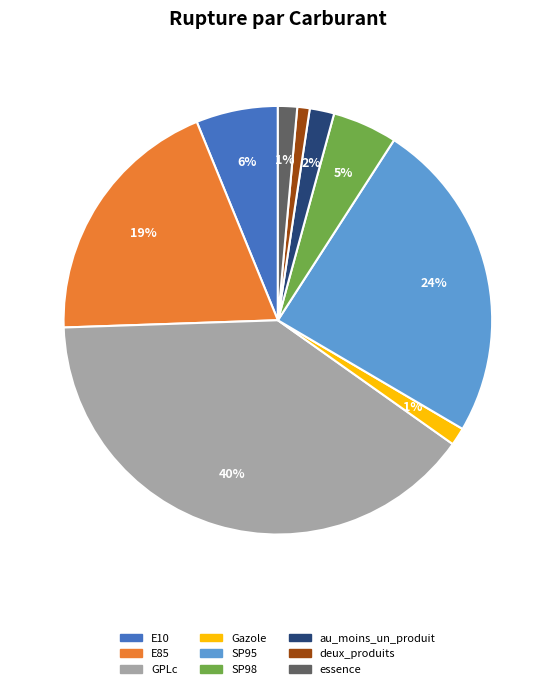

The Gazole slice represents 1% of the pie. True or false?

True